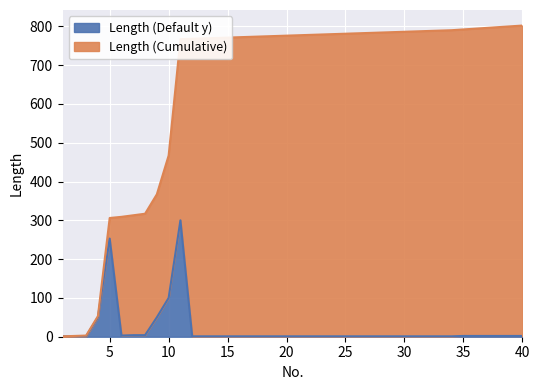

In Length (Default y), how many points are higher than both neighbors (excluding endpoints)?

2